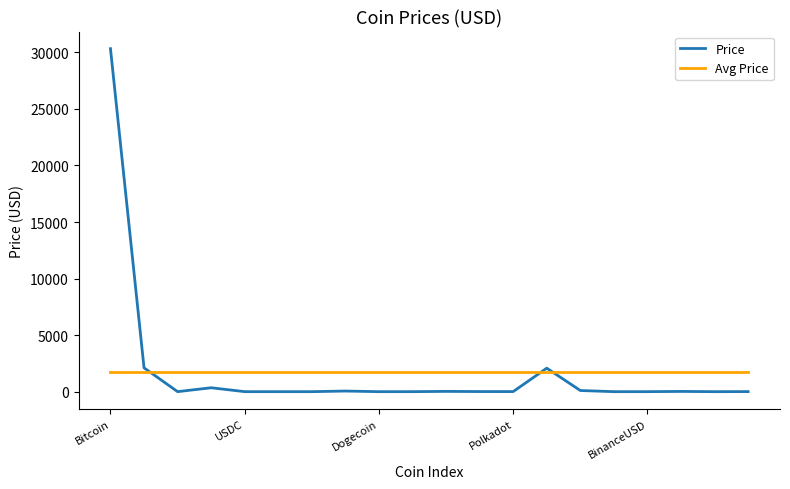

Which series has the largest range (max minus min)?

Price